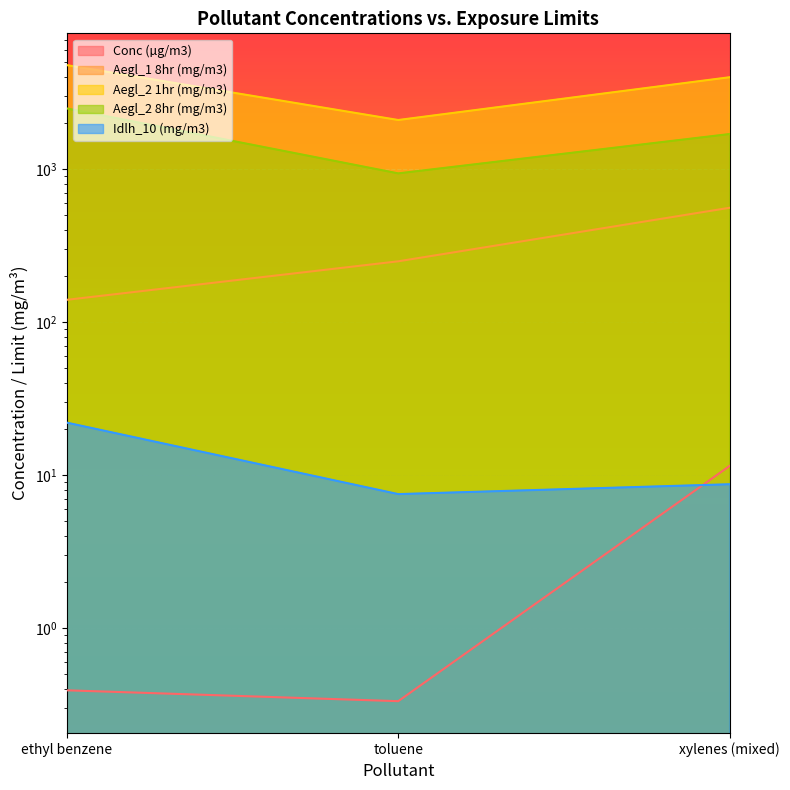

How many values in the Aegl_2 8hr (mg/m3) series exceed 1700?

1